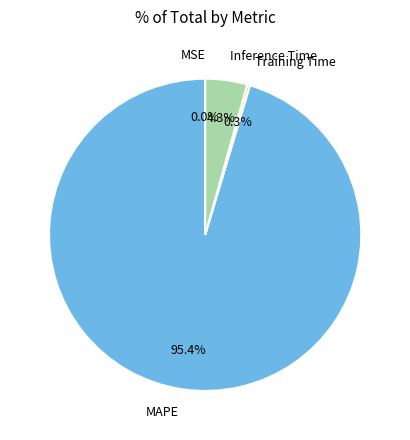

Which has a higher value, Training Time or MAPE?

MAPE